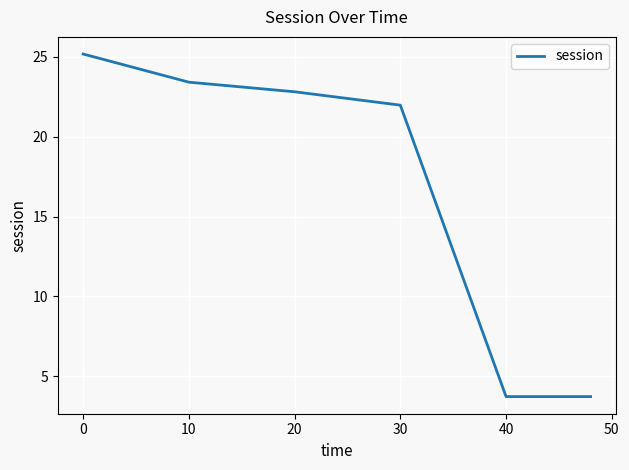

Is this an area chart (filled region under the line)?

No